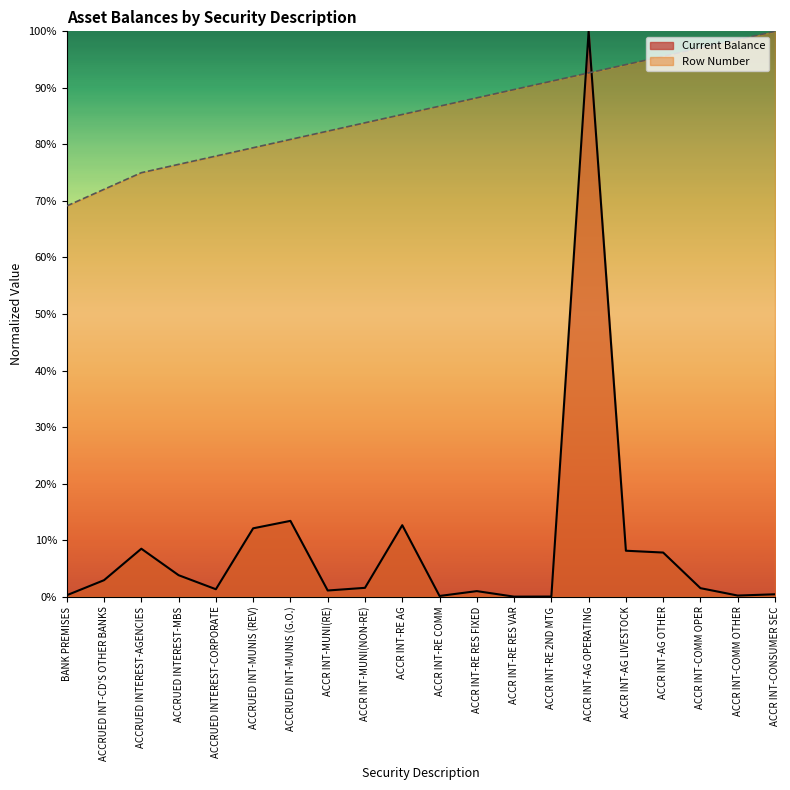

What position from the right is ACCR INT-RE COMM?

10